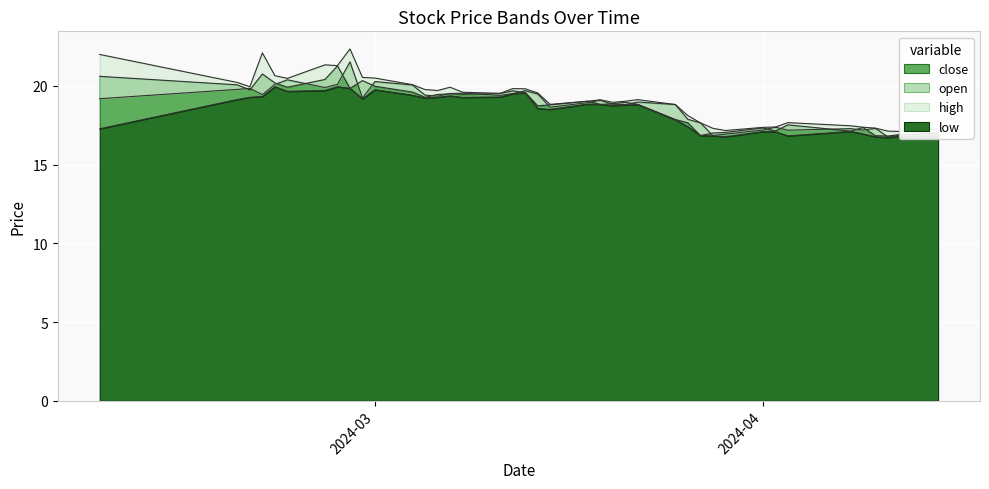

Is it true that open equals 7.0 at 2024-03-07?

False